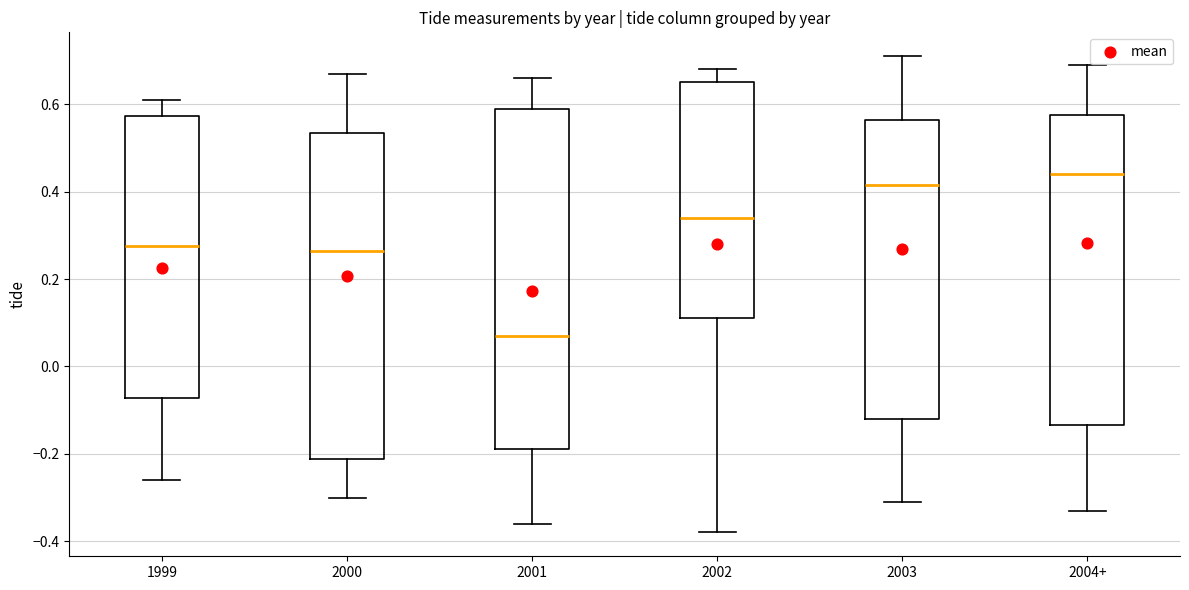

Where does the median line of the box for 2001 sit on the y-axis? The values are not printed on the chart, so give them approximately, as read against the axis.

0.08